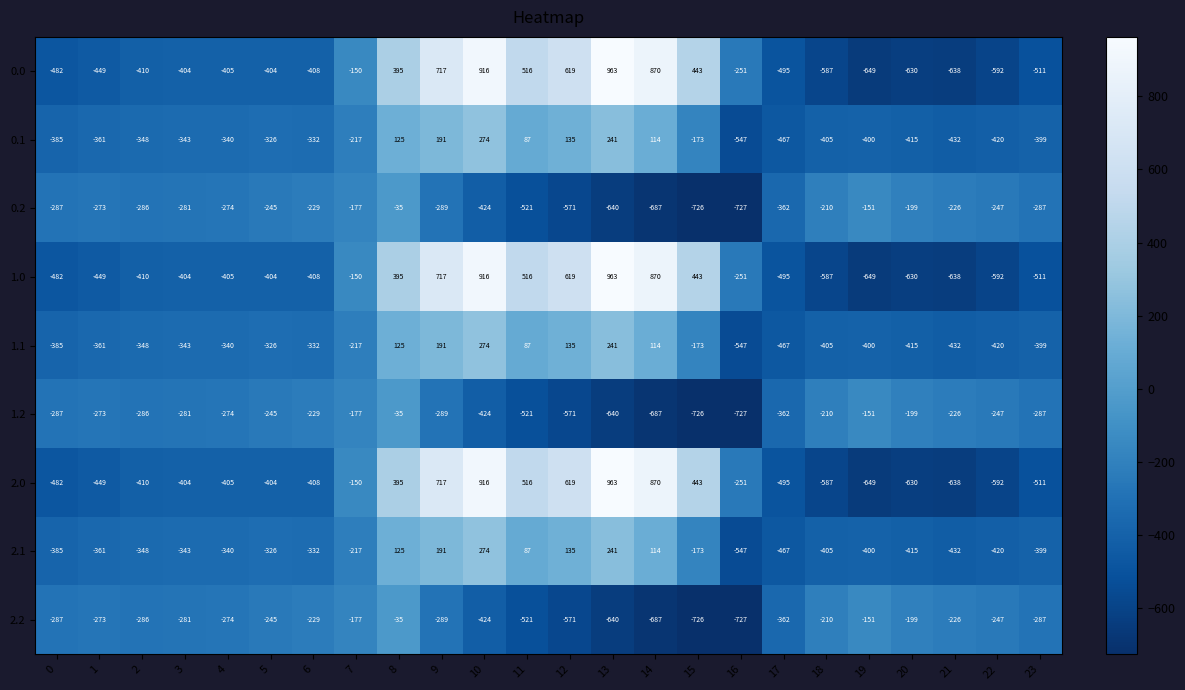

What is the spread (max minus min) of values at 18?

377